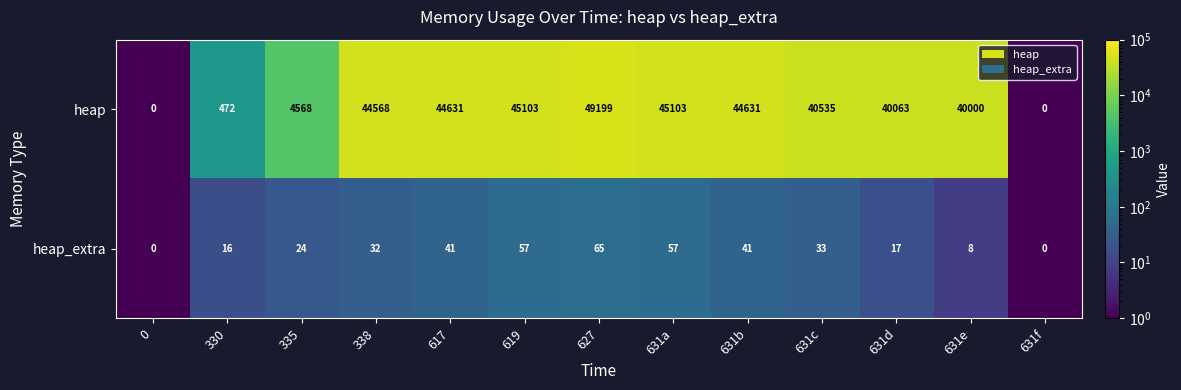

What is the difference between the heap values at 617 and 335?

40063